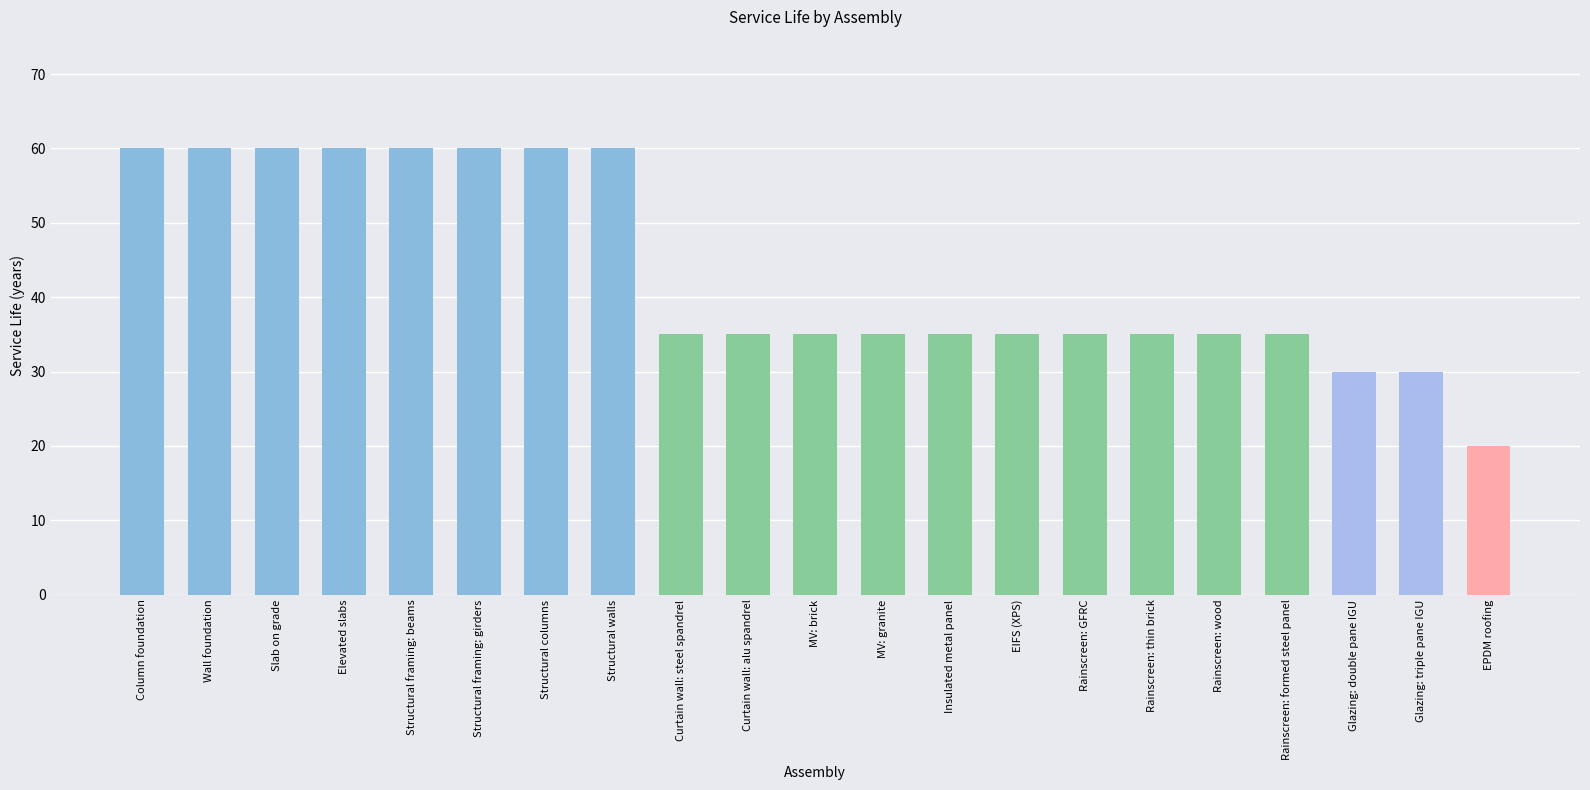

What is the change in value from Column foundation to EIFS (XPS)?

-25